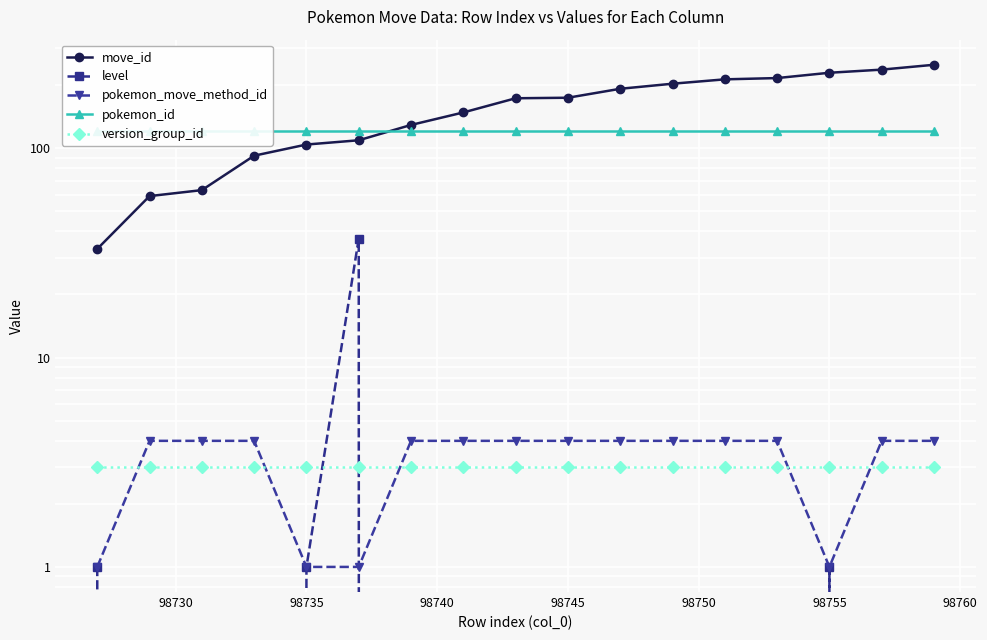

What is the value of the pokemon_move_method_id point at the 5th from the left?

1